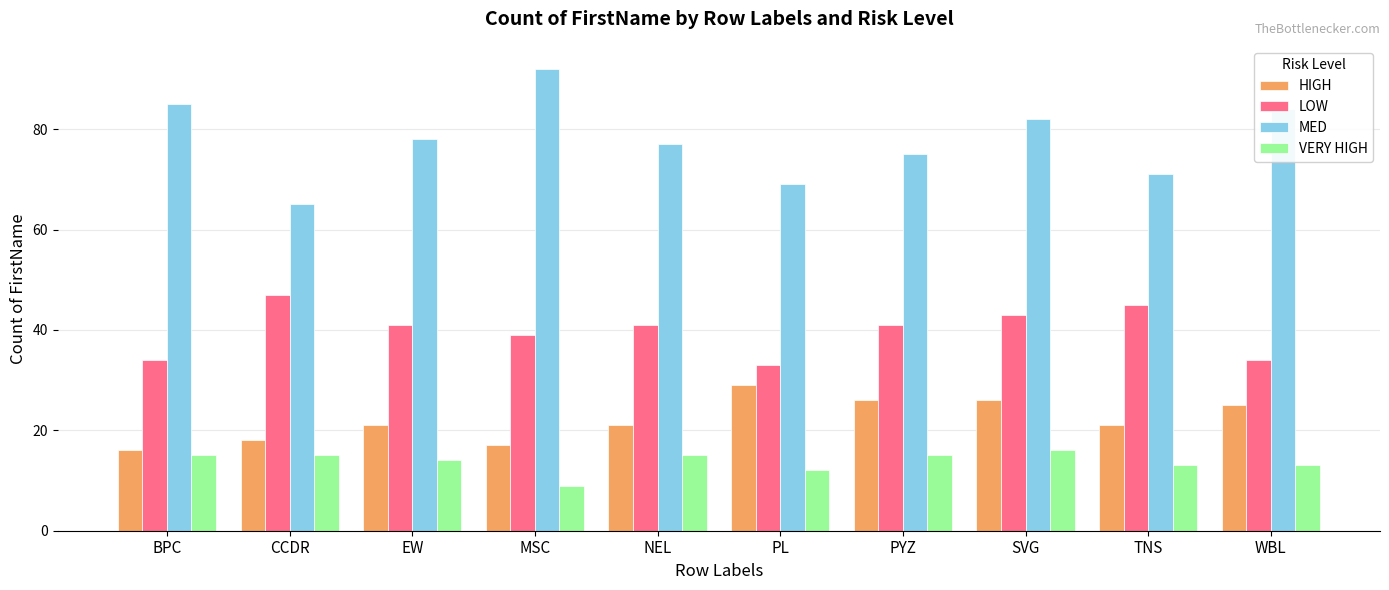

Is it true that HIGH equals 28 at CCDR?

False